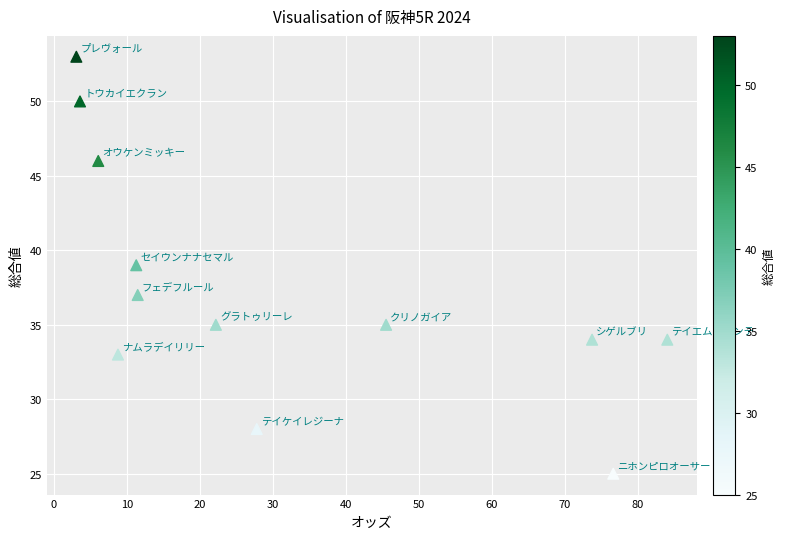

What is the range of Y values (max minus min)?

28